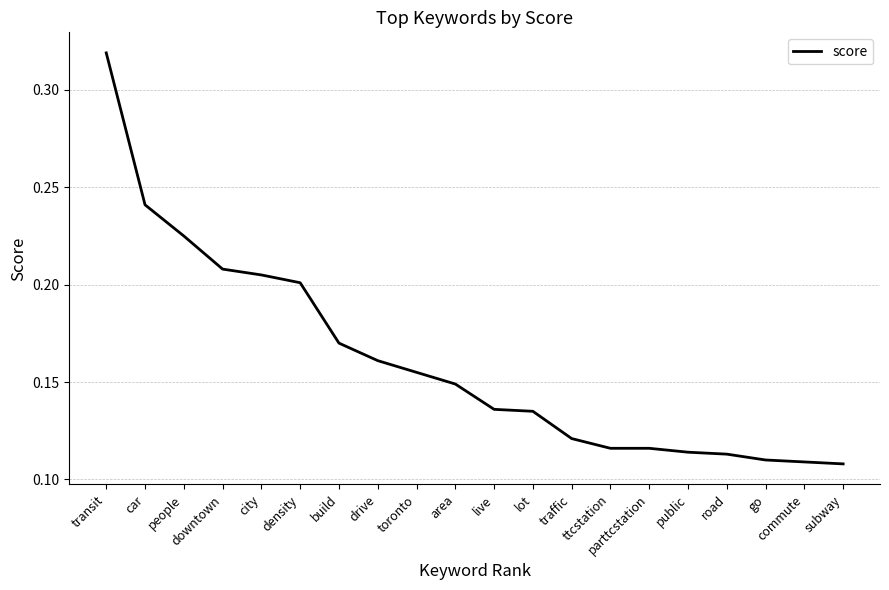

Reading left to right, what are all the values shown in this chart?

transit=0.3	car=0.2	people=0.2	downtown=0.2	city=0.2	density=0.2	build=0.2	drive=0.2	toronto=0.2	area=0.1	live=0.1	lot=0.1	traffic=0.1	ttcstation=0.1	parttcstation=0.1	public=0.1	road=0.1	go=0.1	commute=0.1	subway=0.1